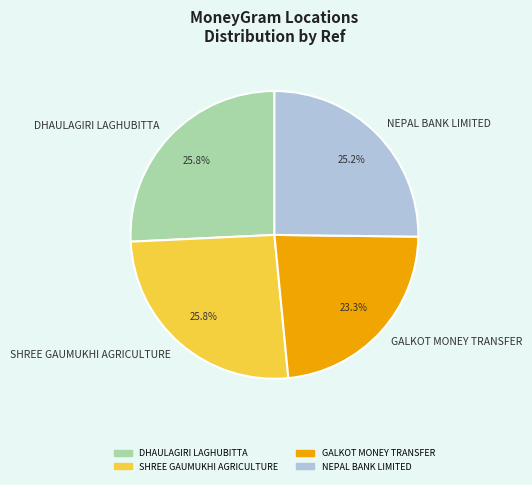

Count the number of slices in the pie.

4